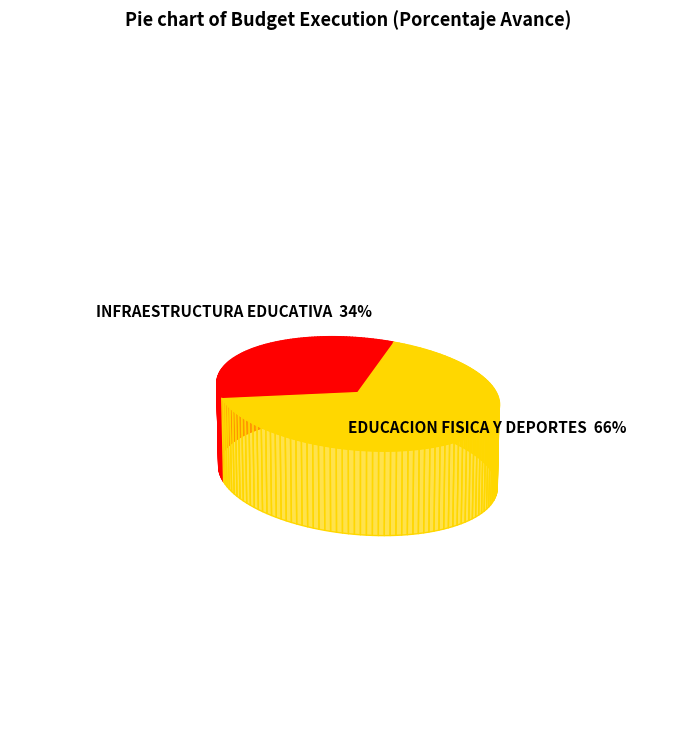

What percentage is the 033: EDUCACION FISICA Y DEPORTES slice, to the nearest percent?

66%